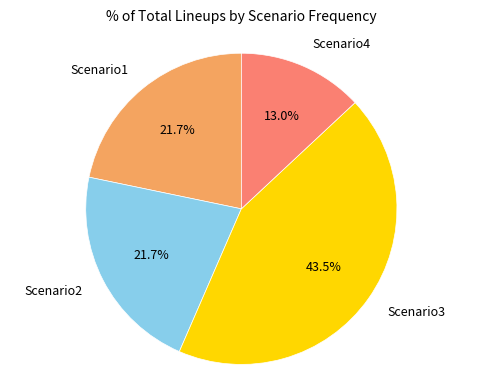

Is there any slice that represents more than half of the pie?

No